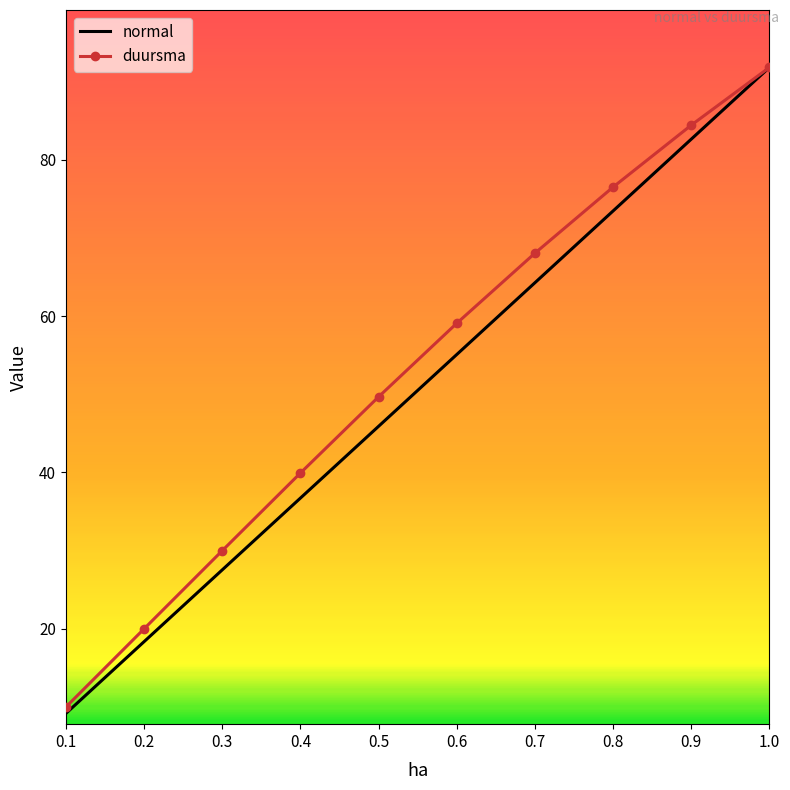

What is the average value of the normal series?

50.5